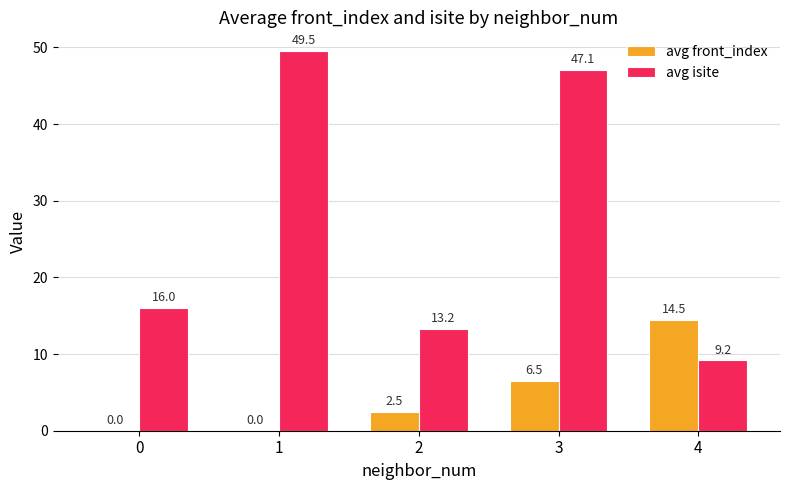

What is the approximate value of avg front_index at 3?

6.5